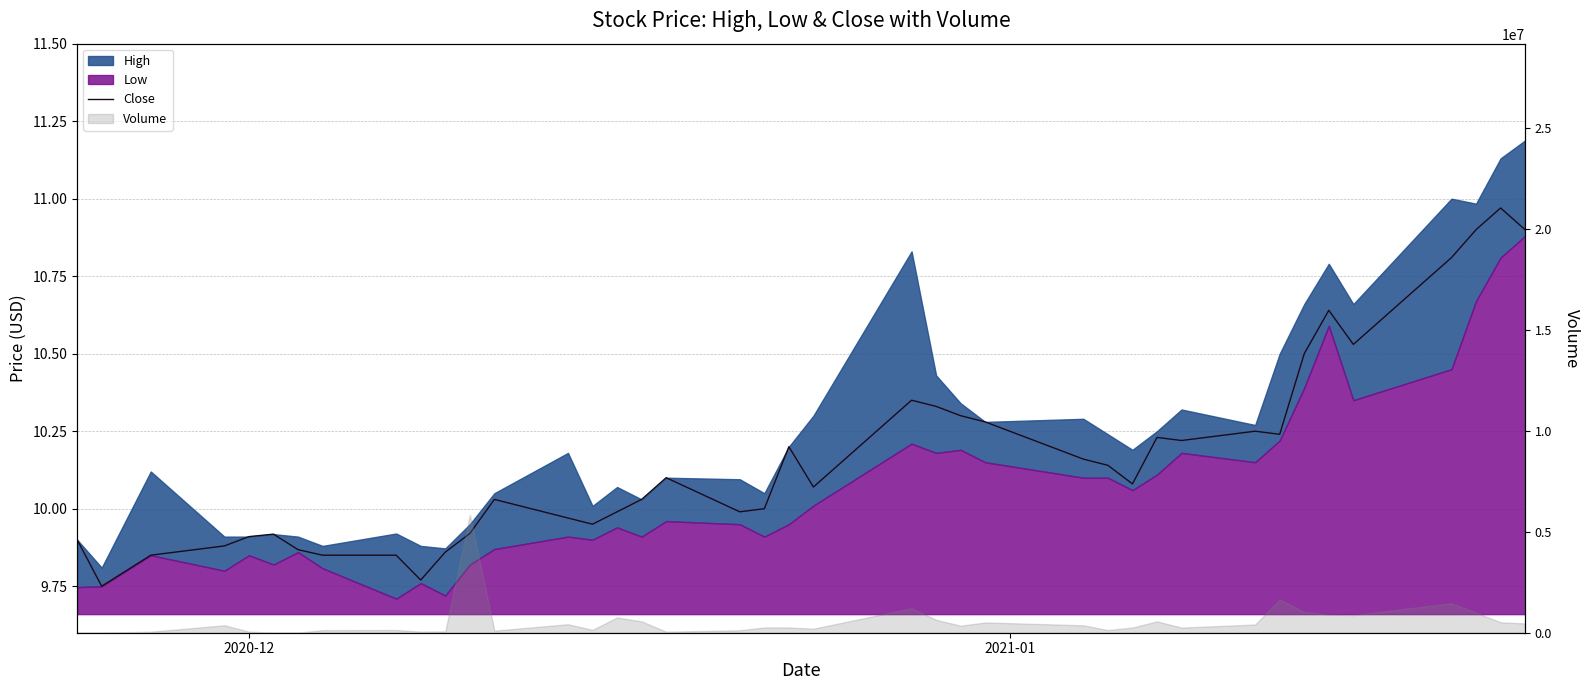

How many interior local peaks (higher than both neighbors) does the data have?

9